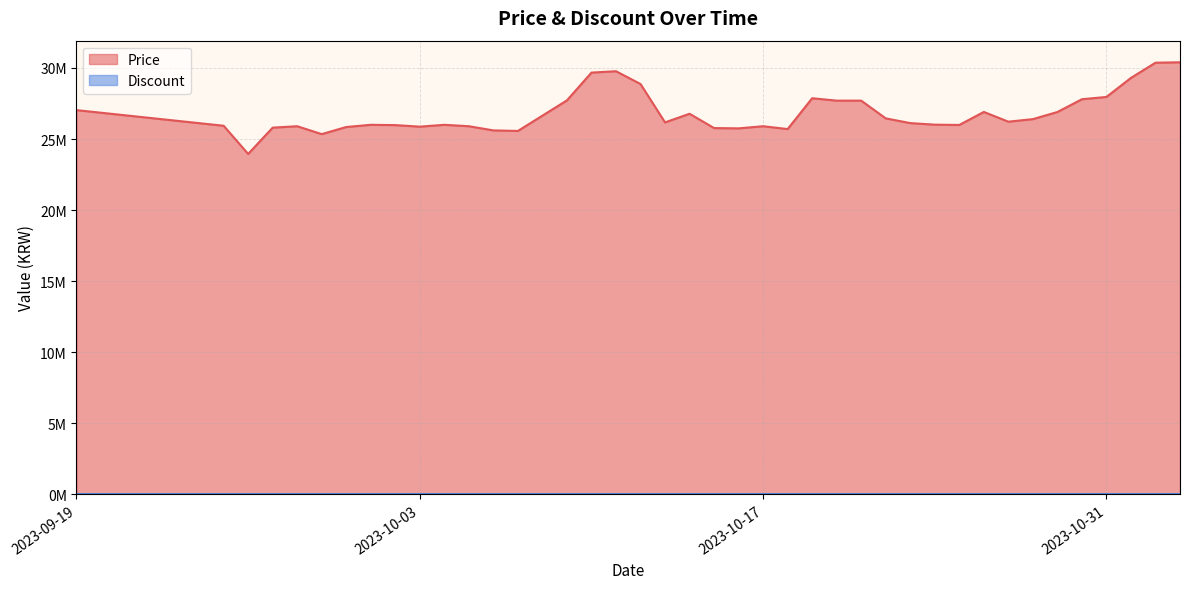

How many points are higher than both their immediate neighbors (excluding endpoints)?

8